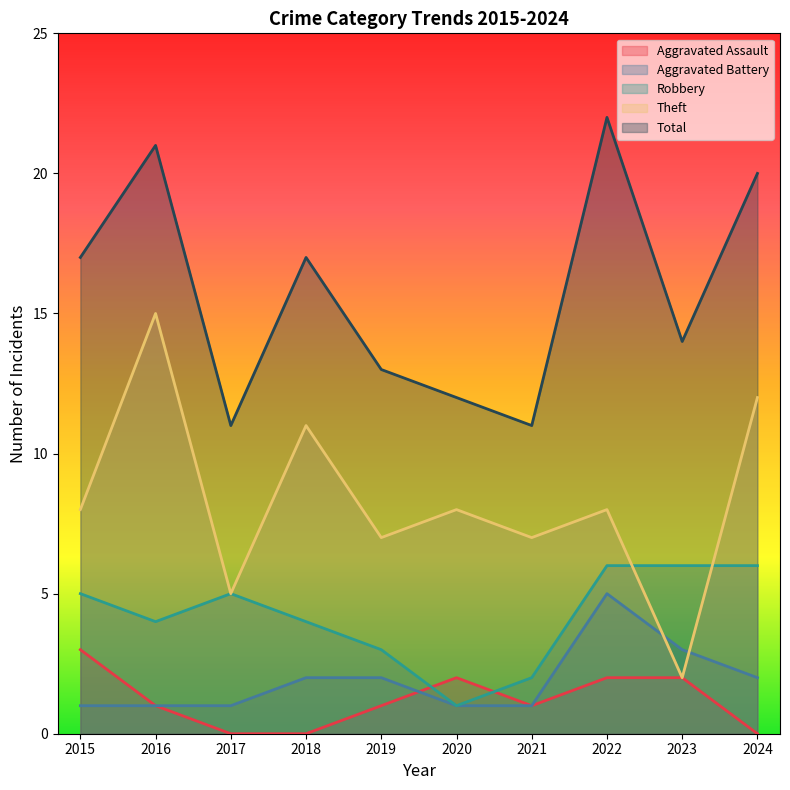

Reading left to right, transcribe all the data shown in this chart.

Aggravated Assault: 2015=3	2016=1	2017=0	2018=0	2019=1	2020=2	2021=1	2022=2	2023=2	2024=0
Aggravated Battery: 2015=1	2016=1	2017=1	2018=2	2019=2	2020=1	2021=1	2022=5	2023=3	2024=2
Robbery: 2015=5	2016=4	2017=5	2018=4	2019=3	2020=1	2021=2	2022=6	2023=6	2024=6
Theft: 2015=8	2016=15	2017=5	2018=11	2019=7	2020=8	2021=7	2022=8	2023=2	2024=12
Total: 2015=17	2016=21	2017=11	2018=17	2019=13	2020=12	2021=11	2022=22	2023=14	2024=20